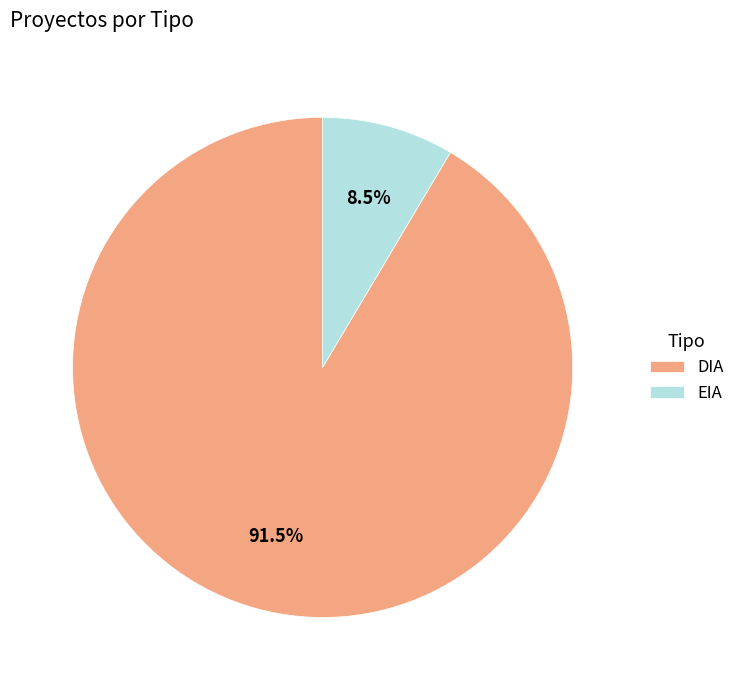

Rank the categories by value from lowest to highest.

EIA, DIA